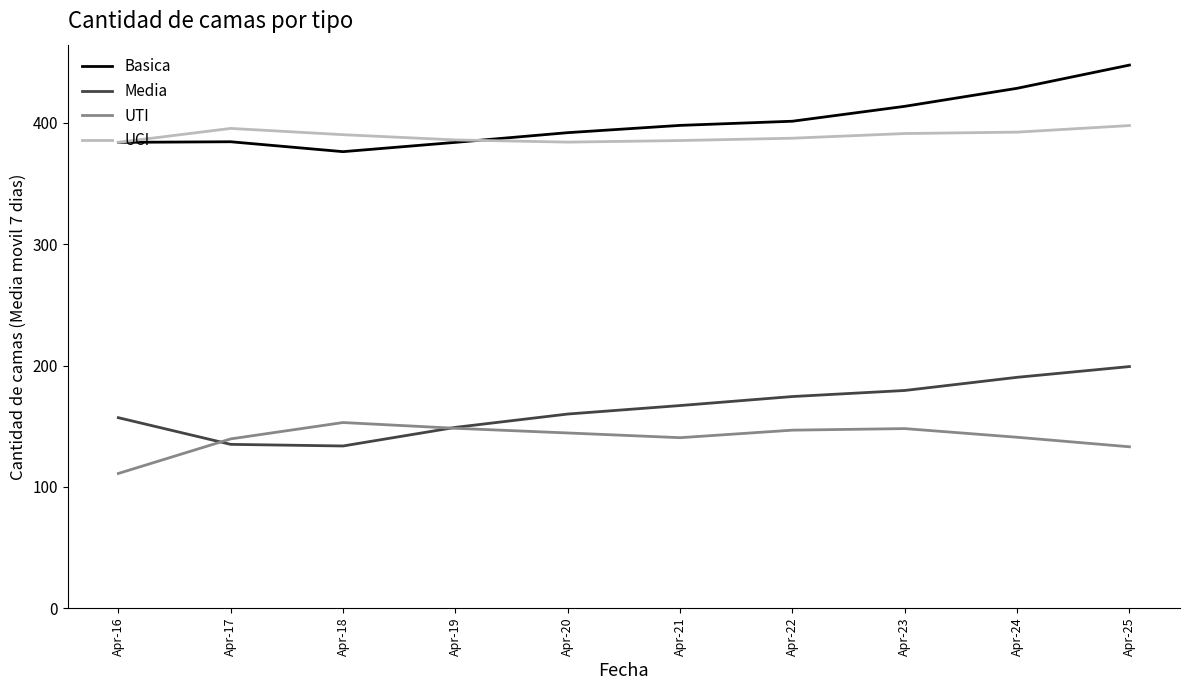

The value of Media at Apr-22 is 249.7. True or false?

False